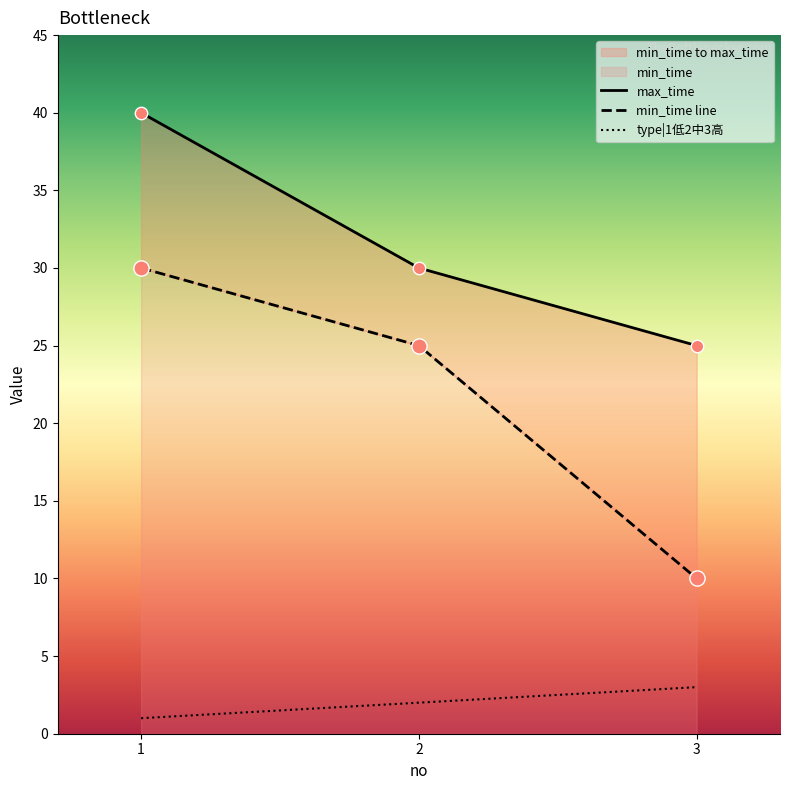

Which series contains the lowest Y value?

type|1低2中3高